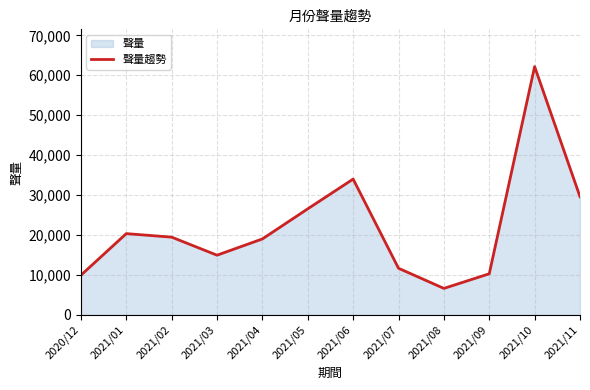

True or false: the data shows 3750 at 2021/03.

False